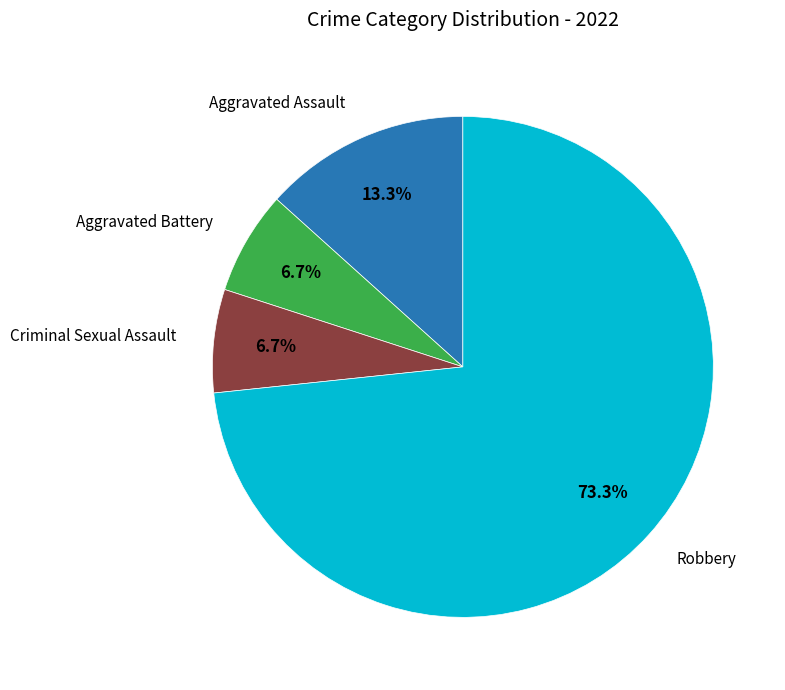

Is there any slice that represents more than half of the pie?

Yes